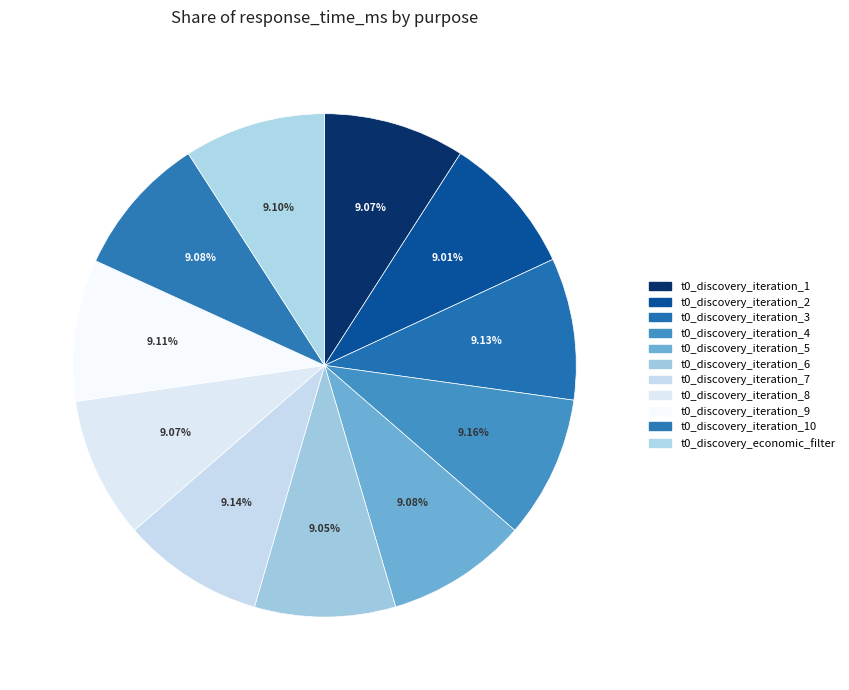

How many slices are in this pie chart?

11